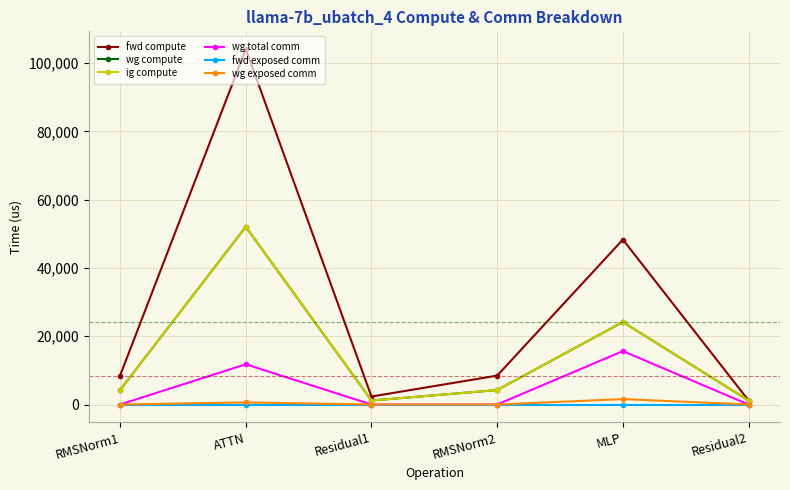

Is this an area chart (filled region under the line)?

No